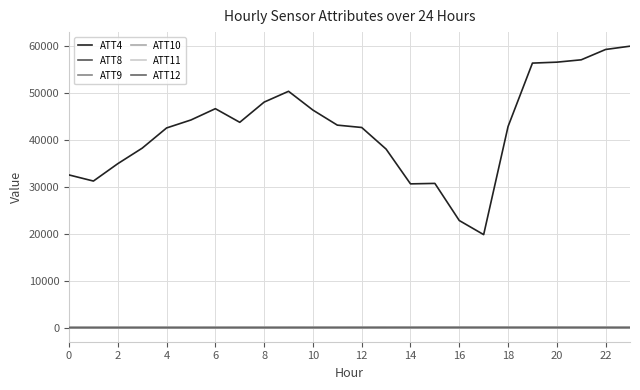

True or false: ATT11 and ATT4 intersect in this chart.

False